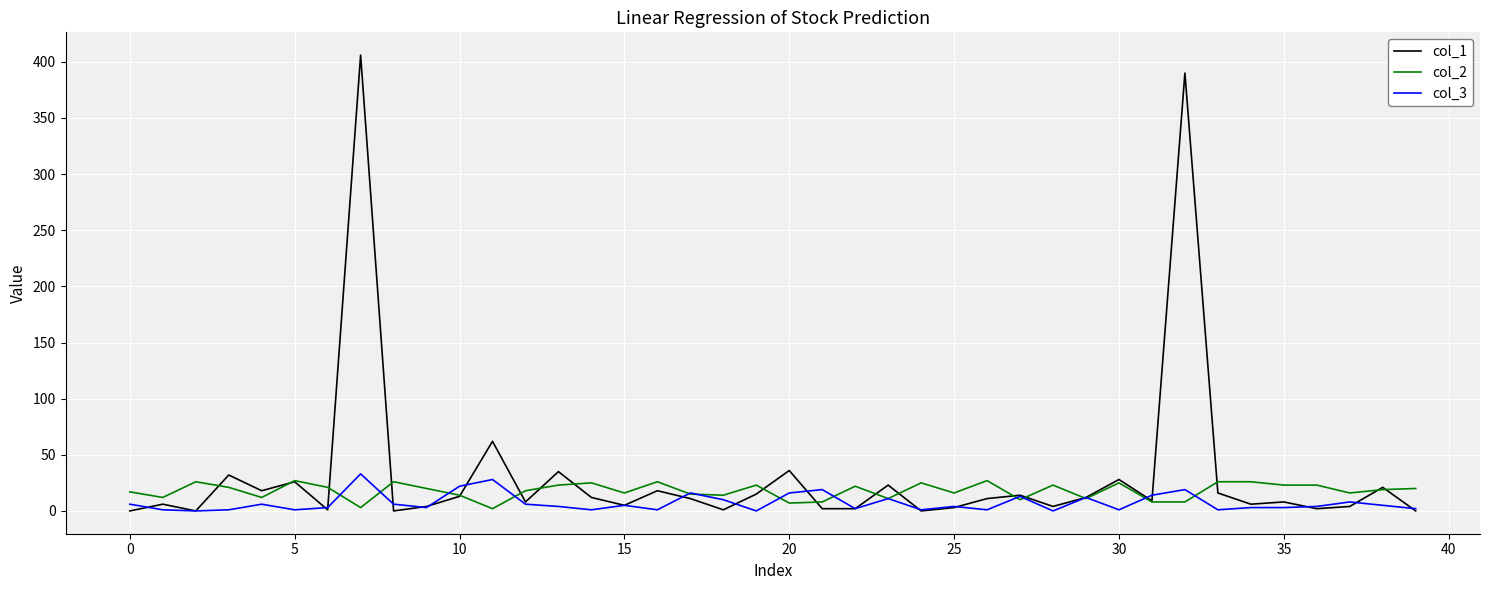

What is the greatest value displayed?

406